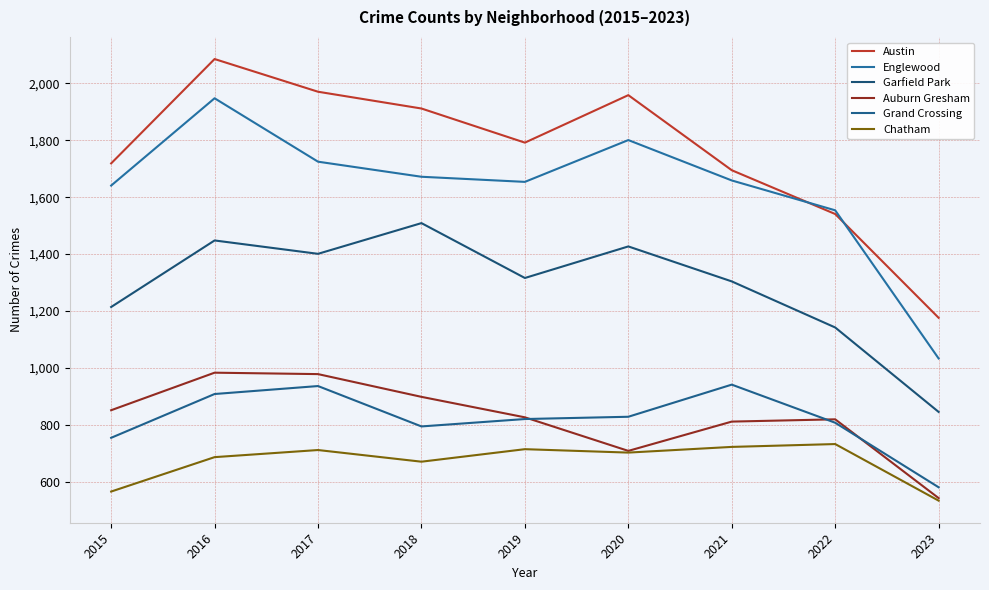

What is the difference between the maximum and minimum values in the Englewood series?

915